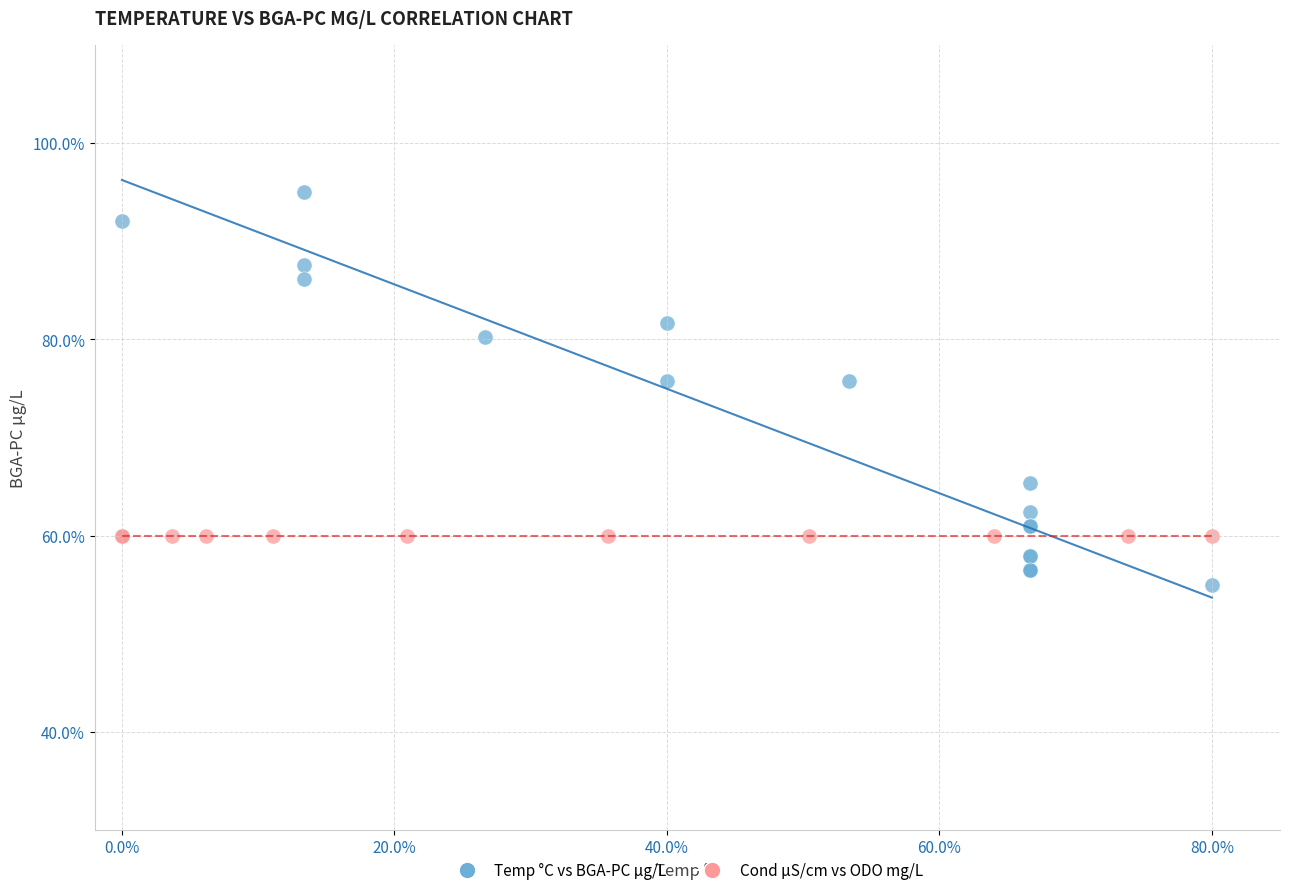

Which series reaches the minimum Y coordinate?

Temp °C vs BGA-PC µg/L